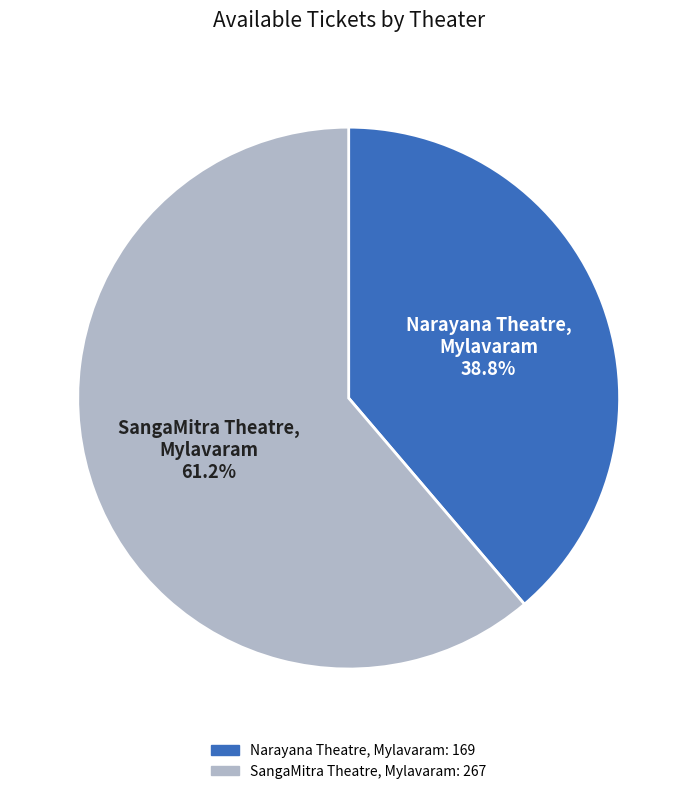

Is SangaMitra Theatre, Mylavaram the majority of the pie?

Yes